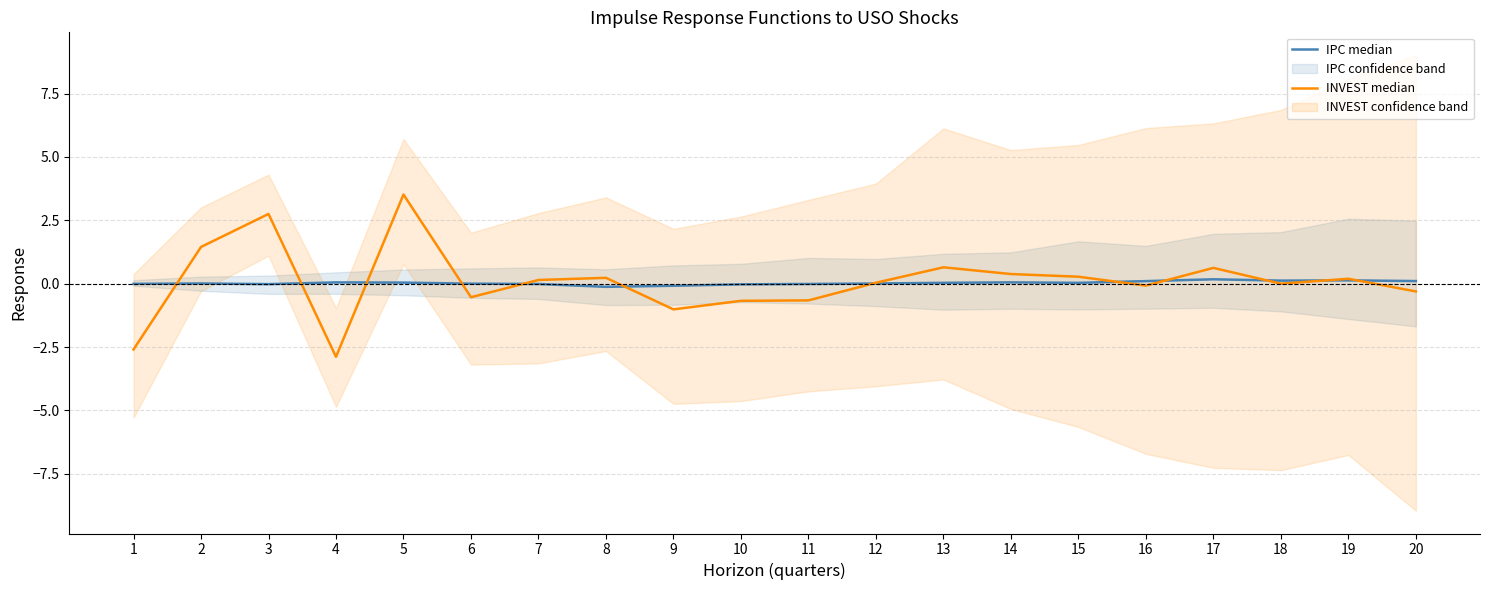

What is the difference between the maximum and minimum values in the IPC median series?

0.3